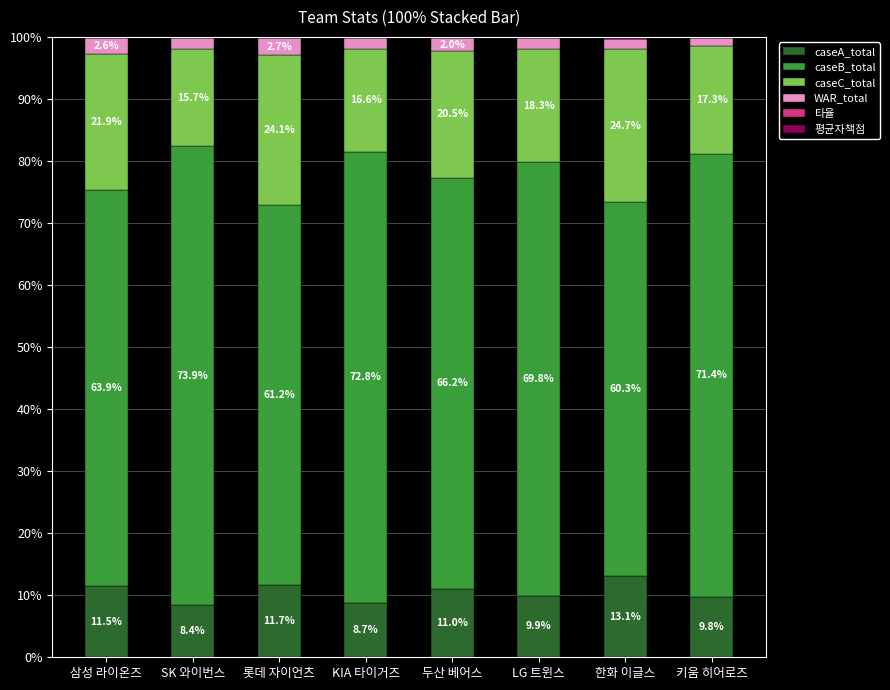

At which label does caseA_total reach its peak?

한화 이글스